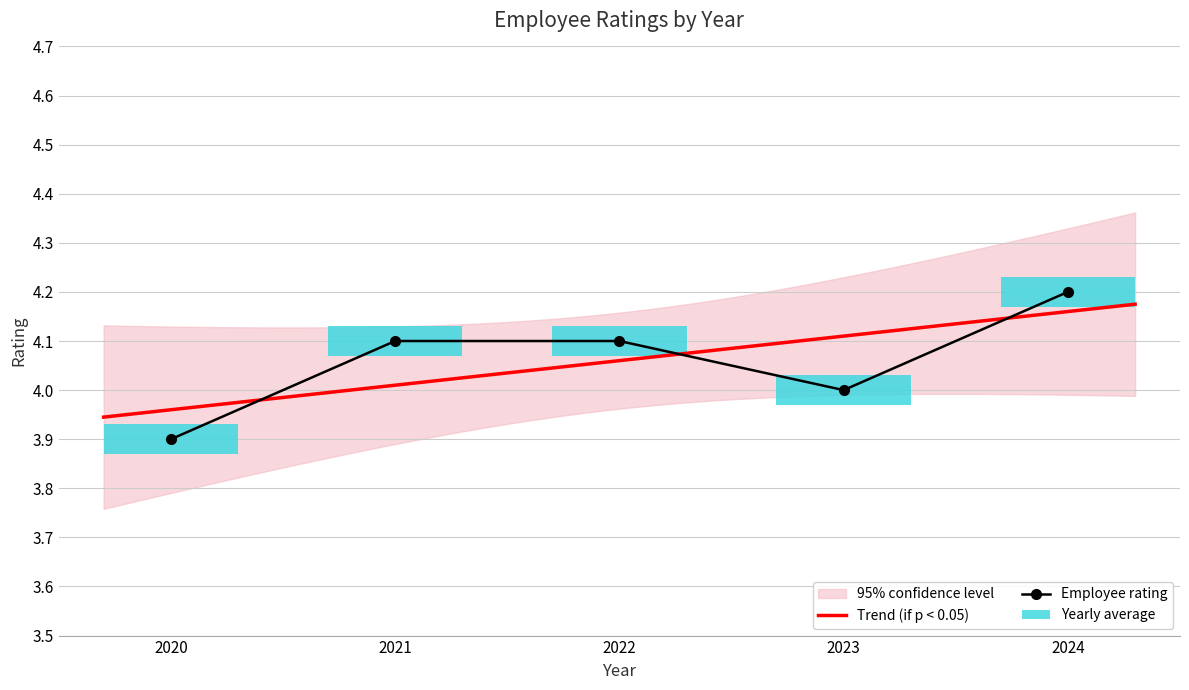

What is the approximate value at 2020?

3.9